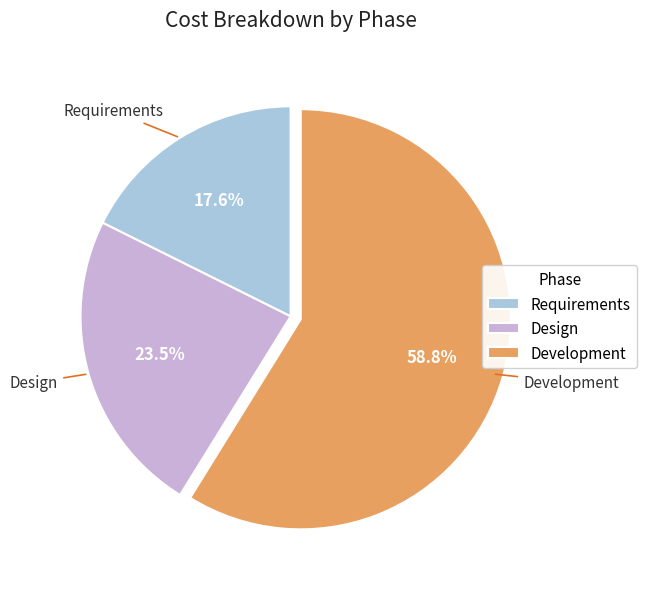

Which has a higher value, Design or Requirements?

Design